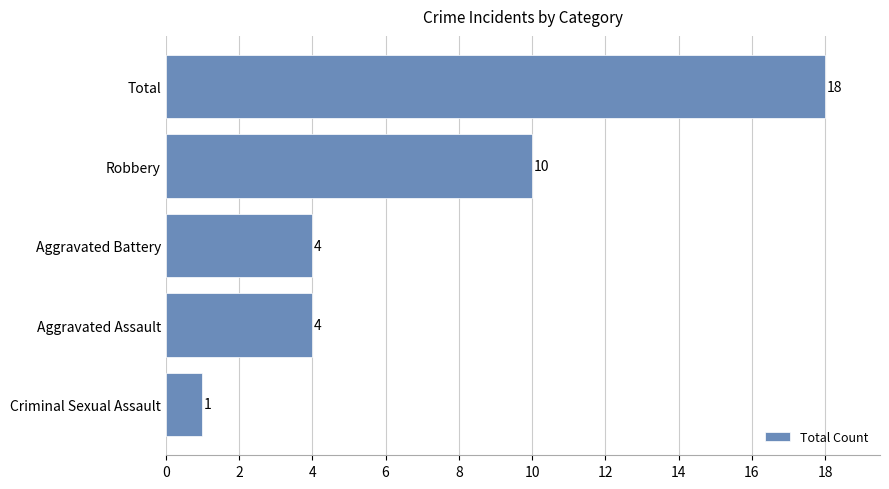

What is the change in value from Robbery to Total?

+8